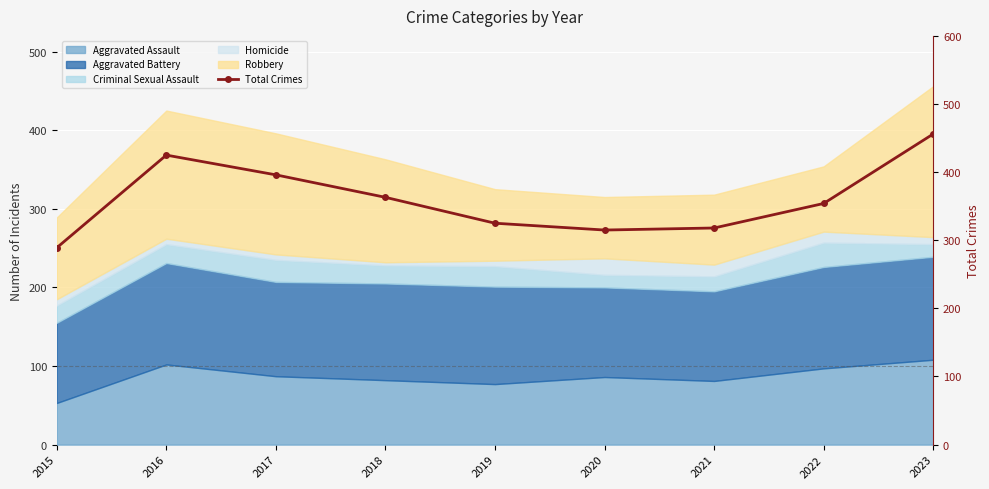

List the labels in order of value, largest first.

2023, 2016, 2017, 2018, 2022, 2019, 2021, 2020, 2015